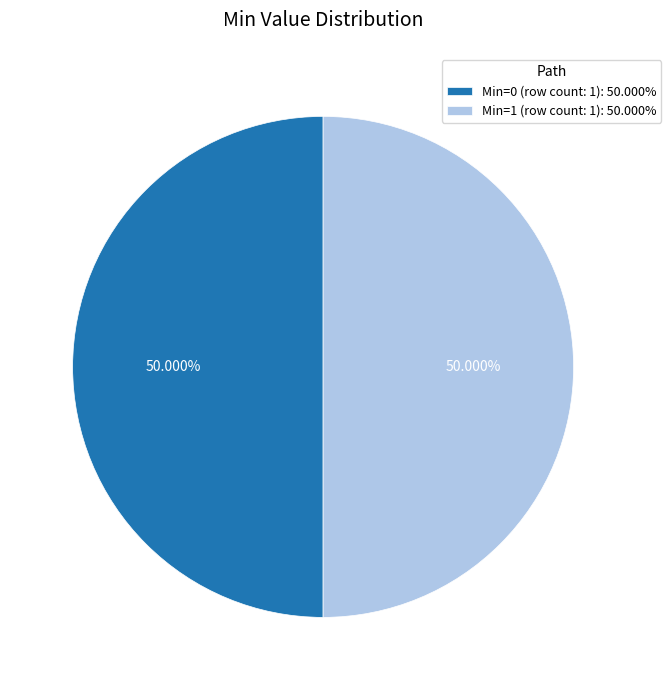

Do Min=0 (row count: 1): 50.000% and Min=1 (row count: 1): 50.000% together represent more than half of the pie?

Yes